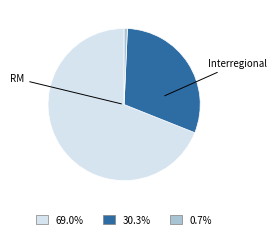

Does any single category account for the majority?

Yes